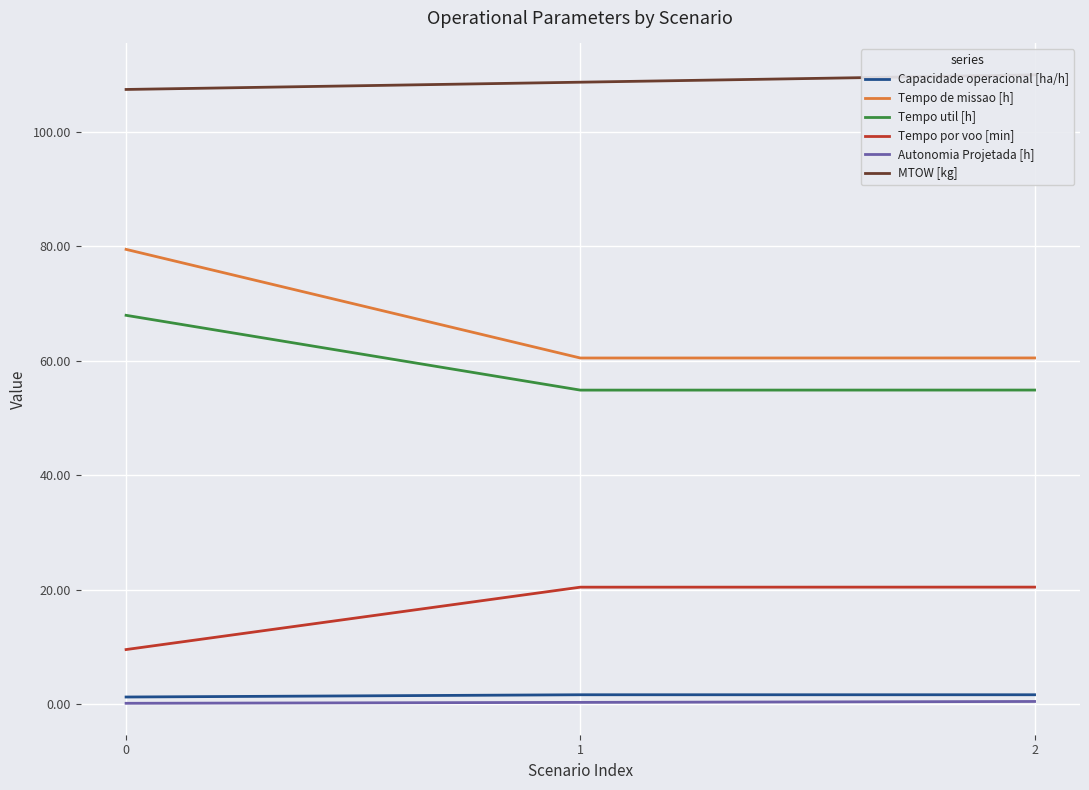

Reading left to right, transcribe all the data shown in this chart.

Capacidade operacional [ha/h]: 1.3	1.7	1.7
Tempo de missao [h]: 79.5	60.5	60.5
Tempo util [h]: 68.0	54.9	54.9
Tempo por voo [min]: 9.6	20.4	20.5
Autonomia Projetada [h]: 0.2	0.3	0.5
MTOW [kg]: 107.4	108.7	110.0